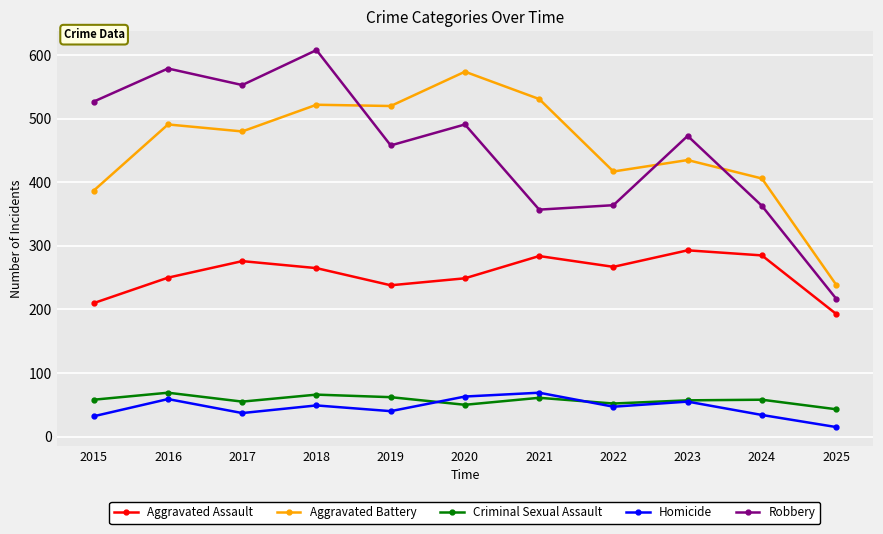

True or false: Homicide has more than 0 points higher than both neighbors.

True